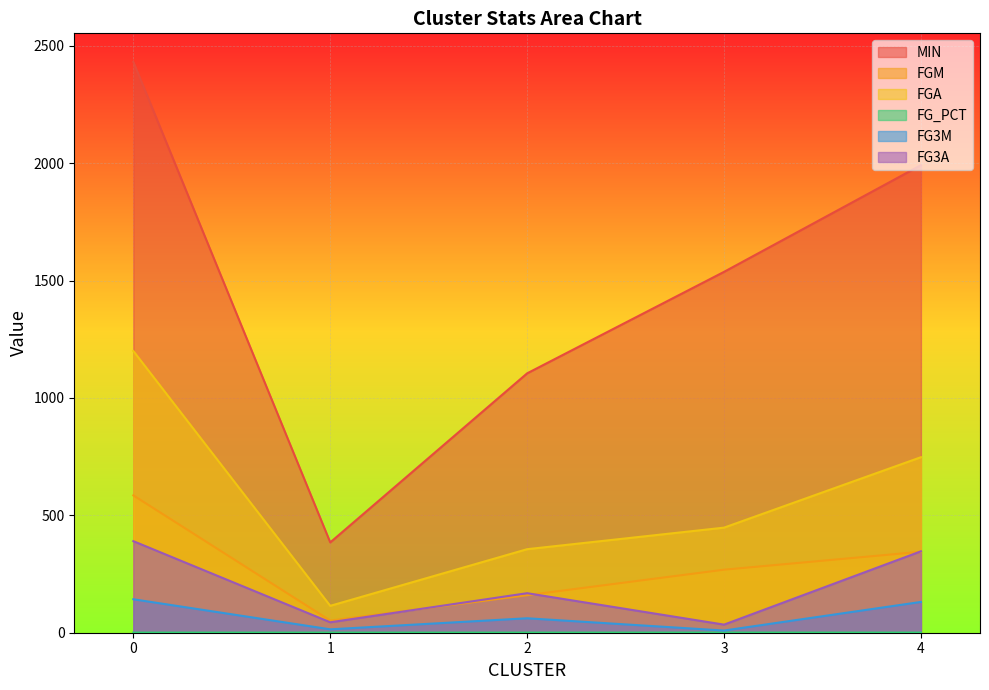

Does the chart display data point markers on the line(s)?

No